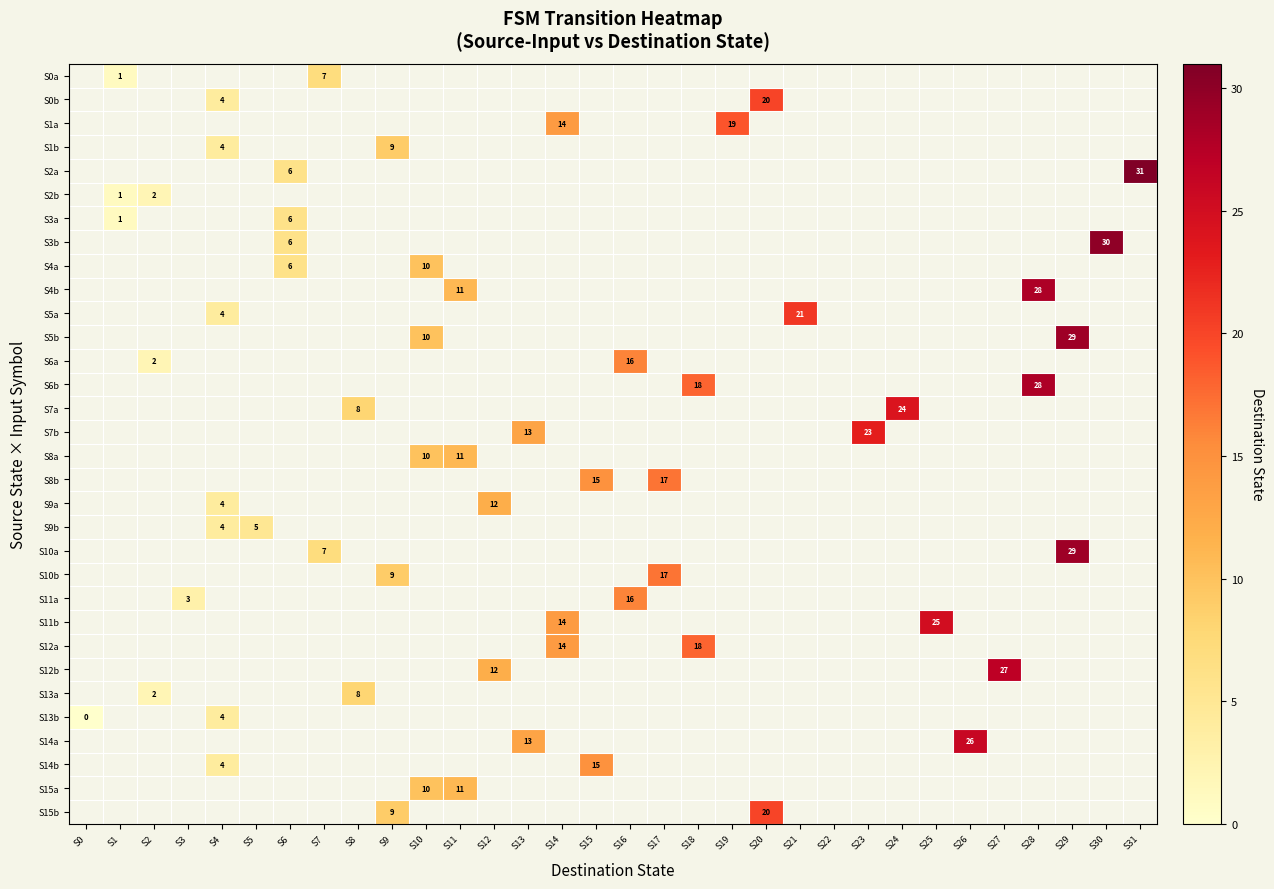

Which series has the widest spread of values?

S2a